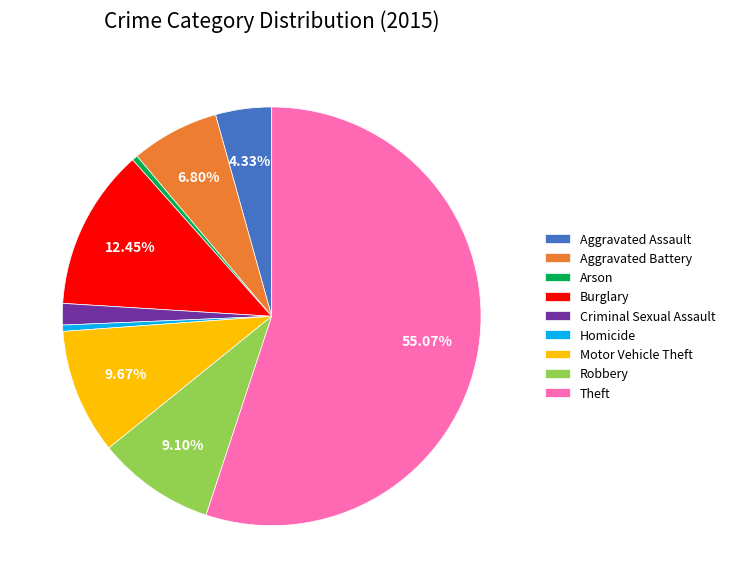

Which has a higher value, Aggravated Battery or Burglary?

Burglary